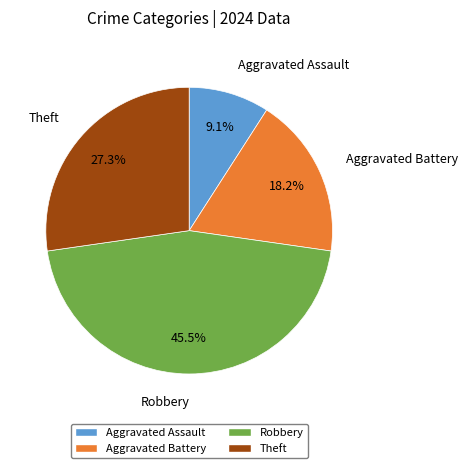

Is it true that Aggravated Battery is 18% of the pie?

True